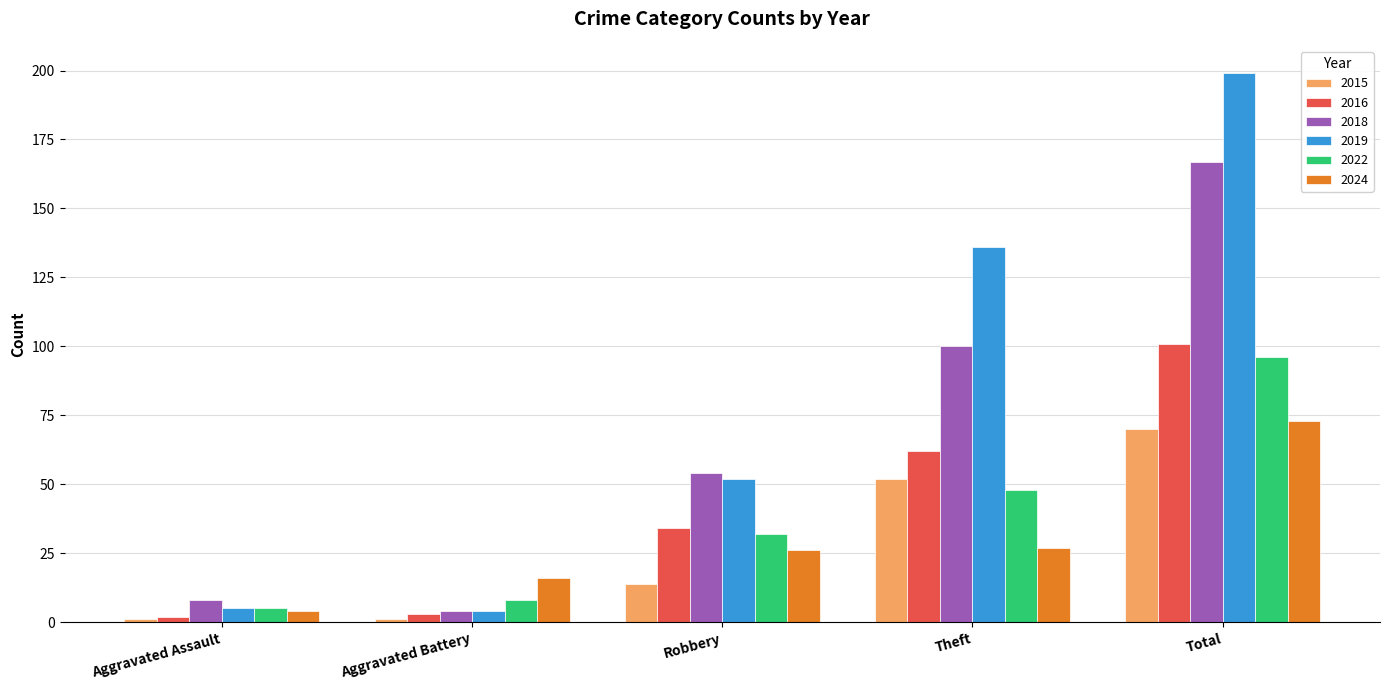

How many distinct data groups are displayed?

6